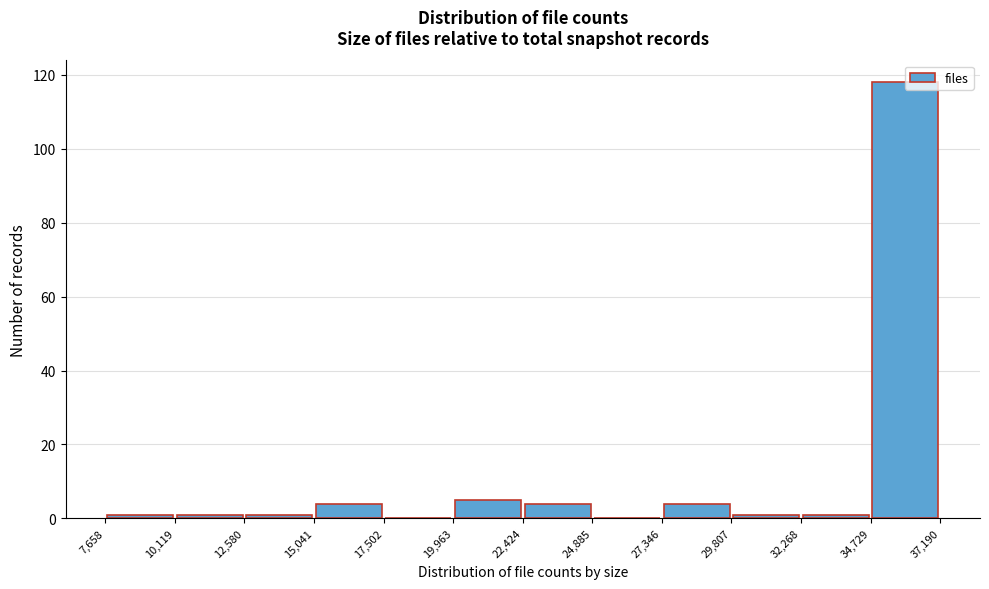

Reading left to right, transcribe this chart: for each bar, give the range it covers on the x-axis and its height. The values are not printed on the chart, so give them approximately, as read against the axis.

7,658 to 10,119: under 2
10,119 to 12,580: under 2
12,580 to 15,041: under 2
15,041 to 17,502: 4
17,502 to 19,963: 0
19,963 to 22,424: 6
22,424 to 24,885: 4
24,885 to 27,346: 0
27,346 to 29,807: 4
29,807 to 32,268: under 2
32,268 to 34,729: under 2
34,729 to 37,190: 118